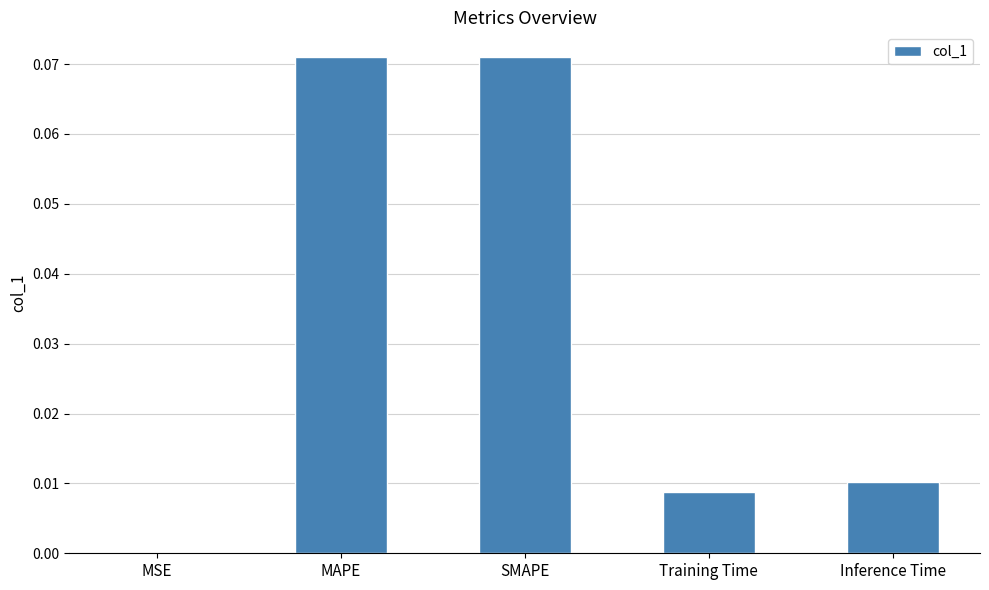

The chart shows a value of 0.0 at MAPE. True or false?

False